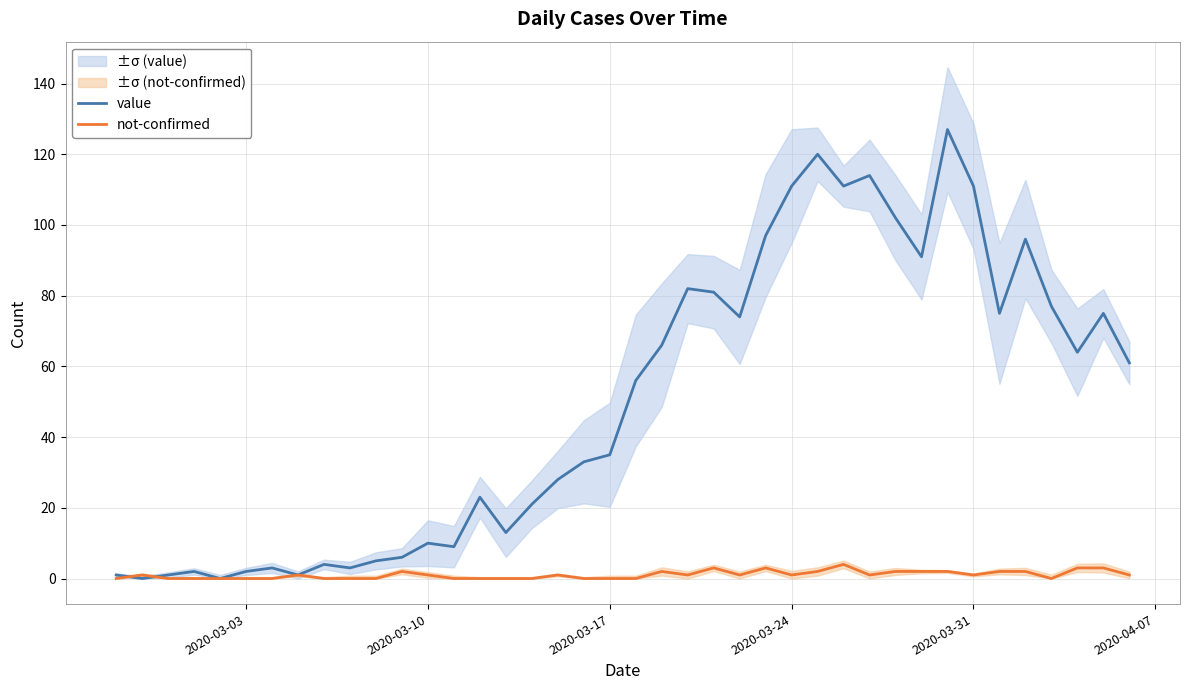

Which series has the widest spread of values?

value